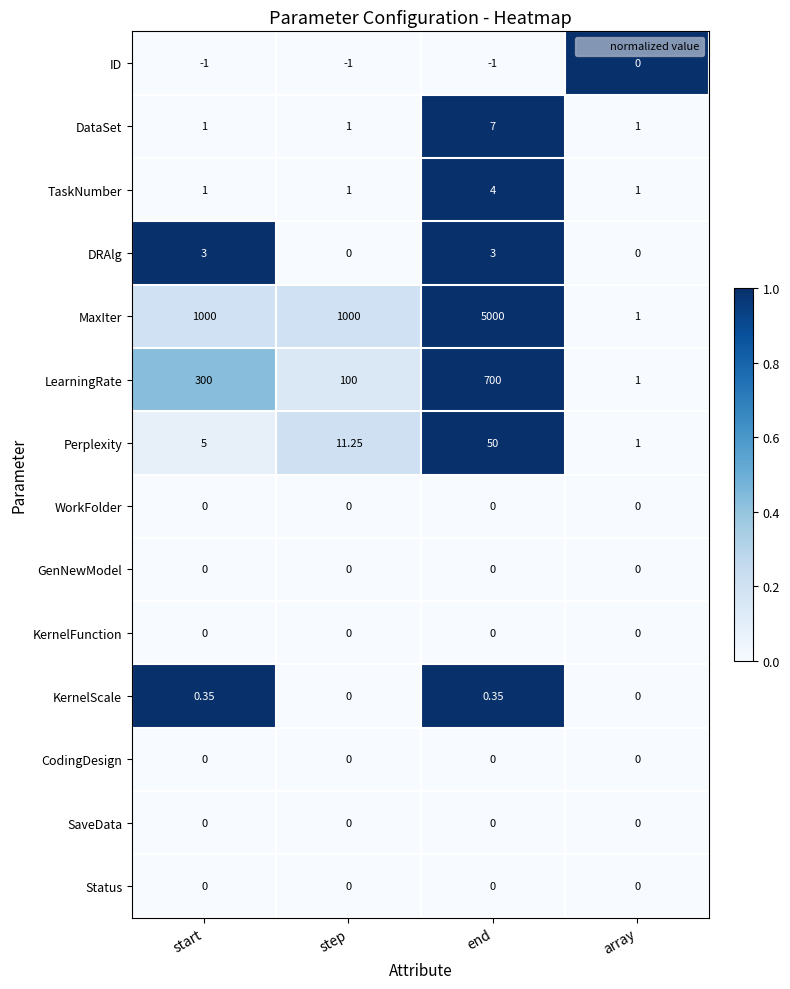

Rank the categories by Perplexity value from lowest to highest.

array, start, step, end